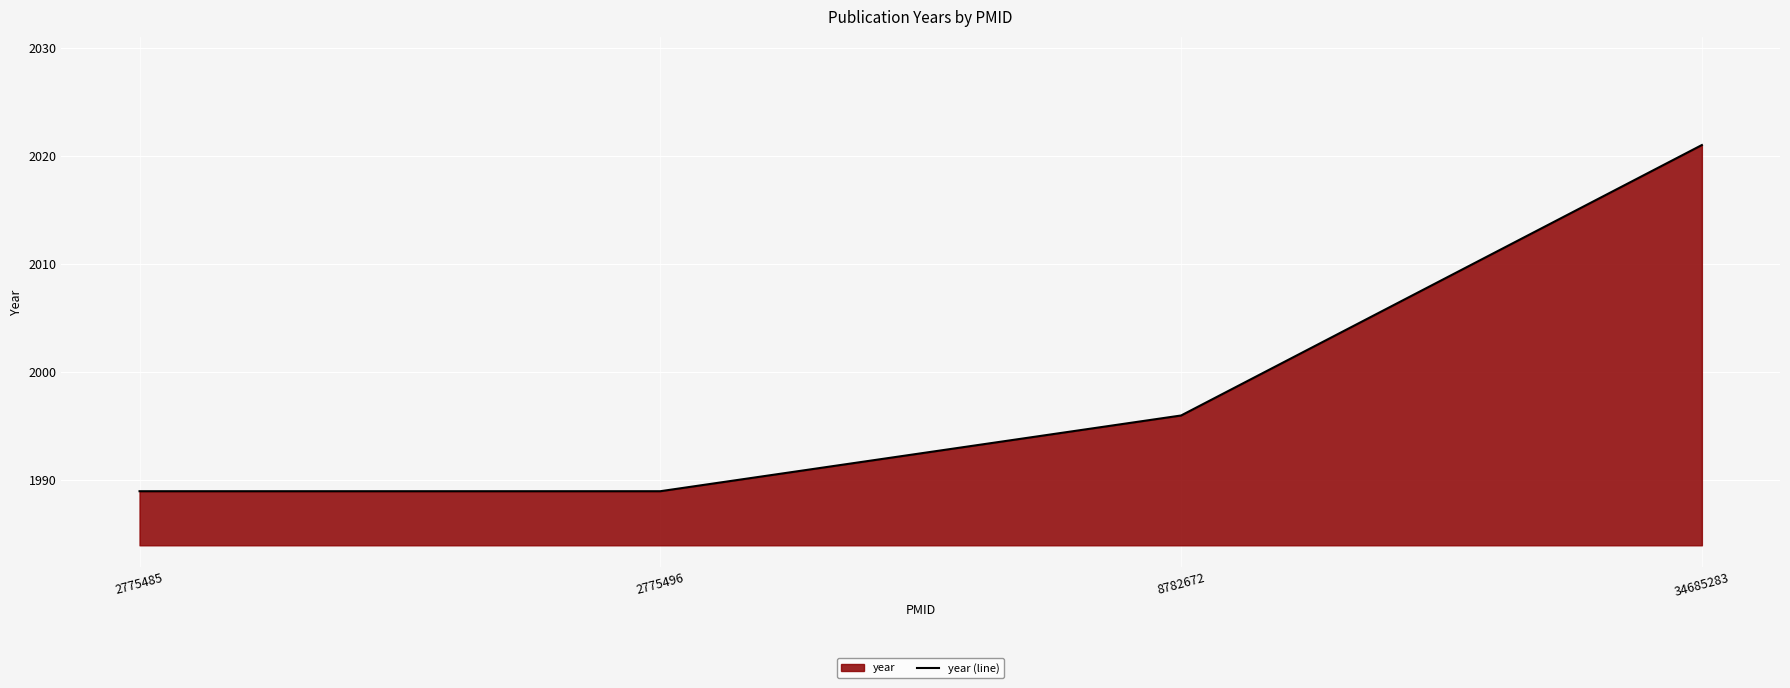

What is the change in value from 2775485 to 34685283?

+32